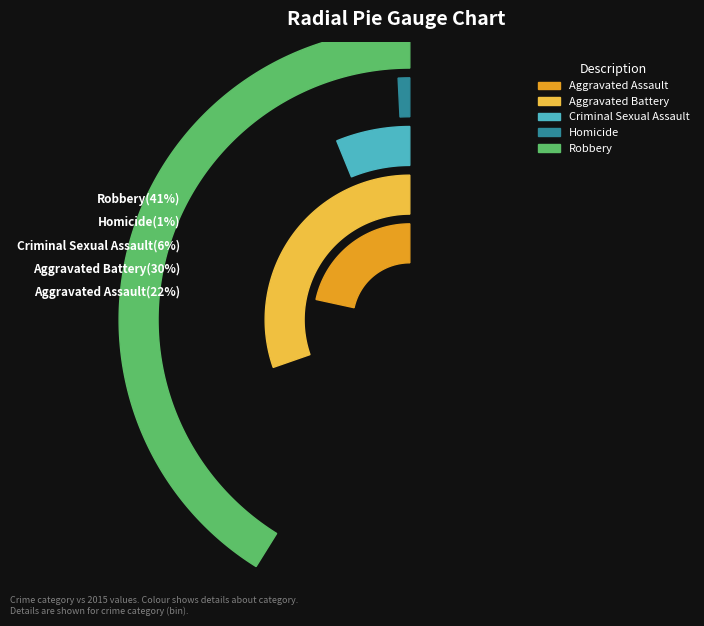

What is the smallest slice in the pie chart?

Homicide